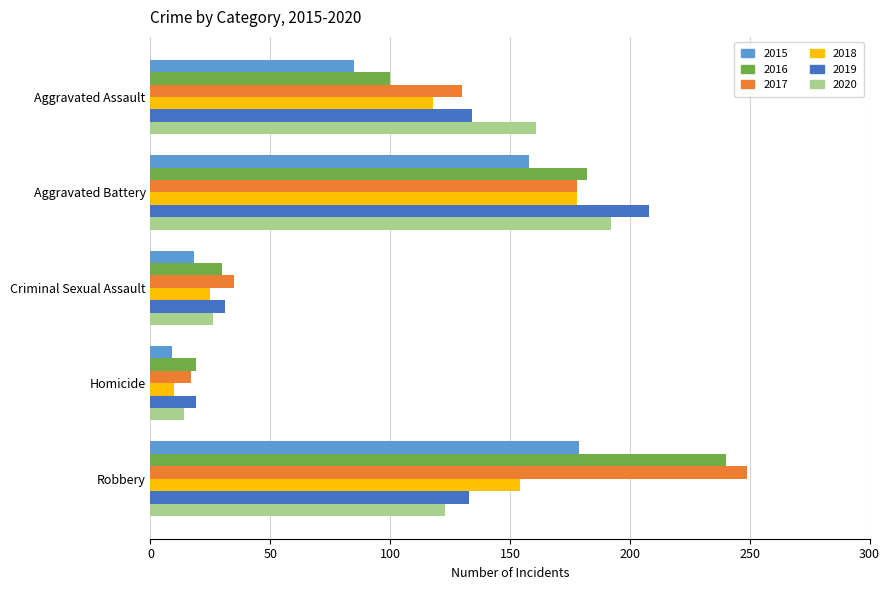

How many distinct data groups are displayed?

6